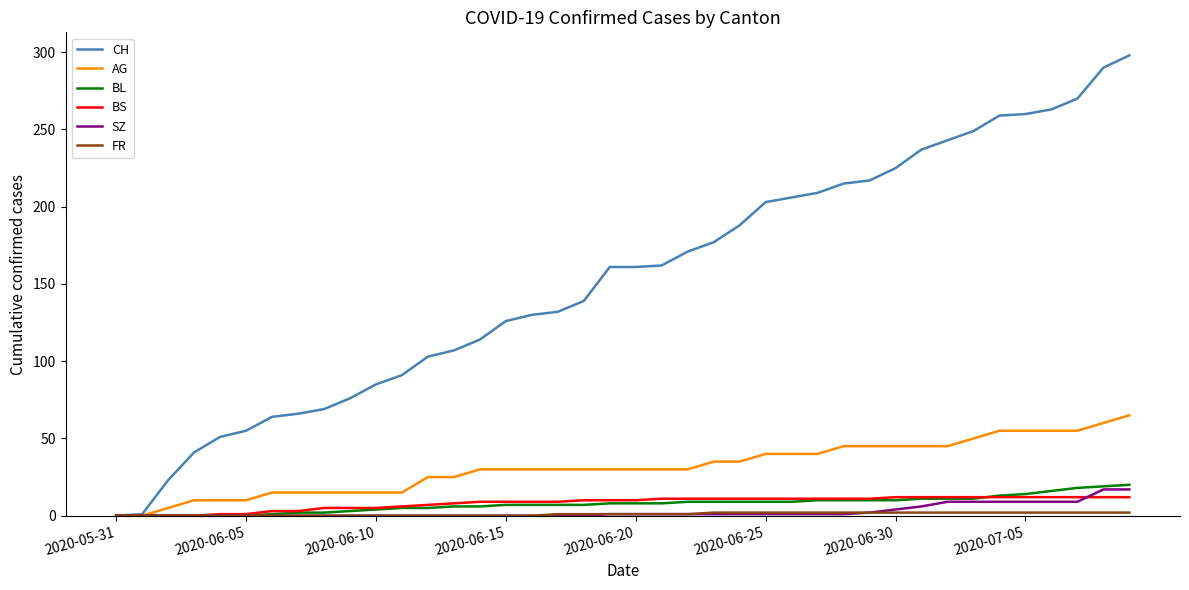

What is the average value of the CH series?

153